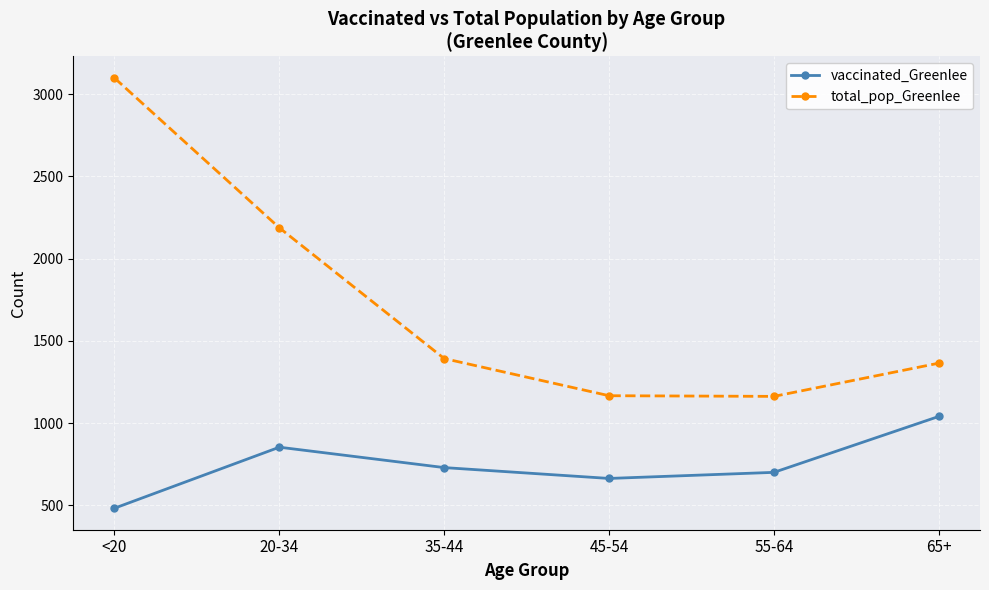

Is this an area chart (filled region under the line)?

No